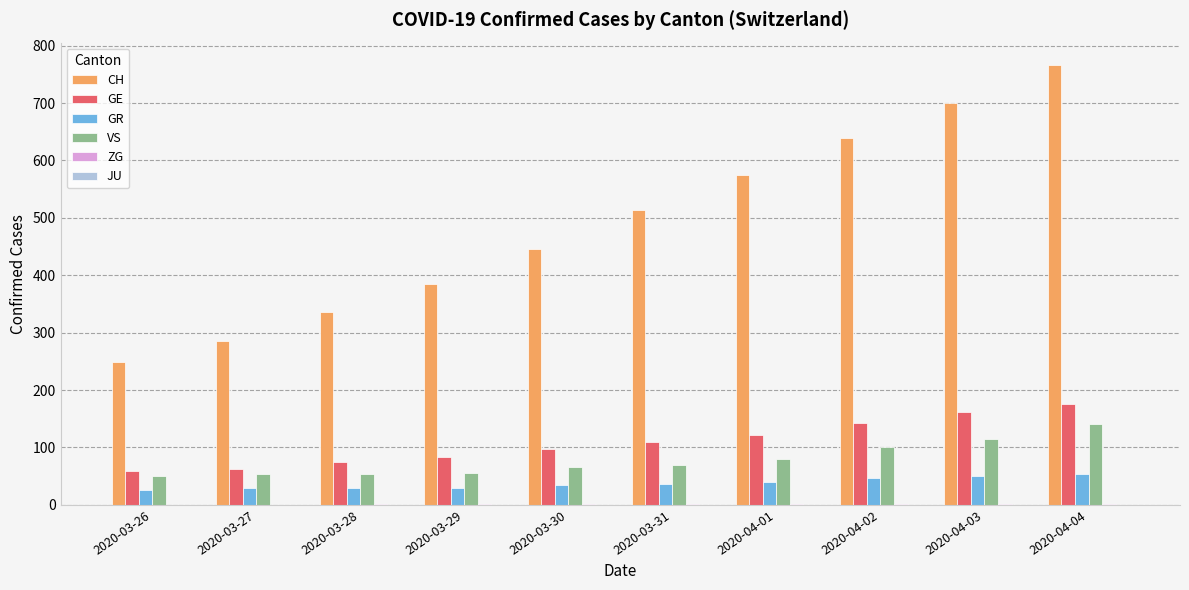

At which category is the sum across all series the highest?

2020-04-04